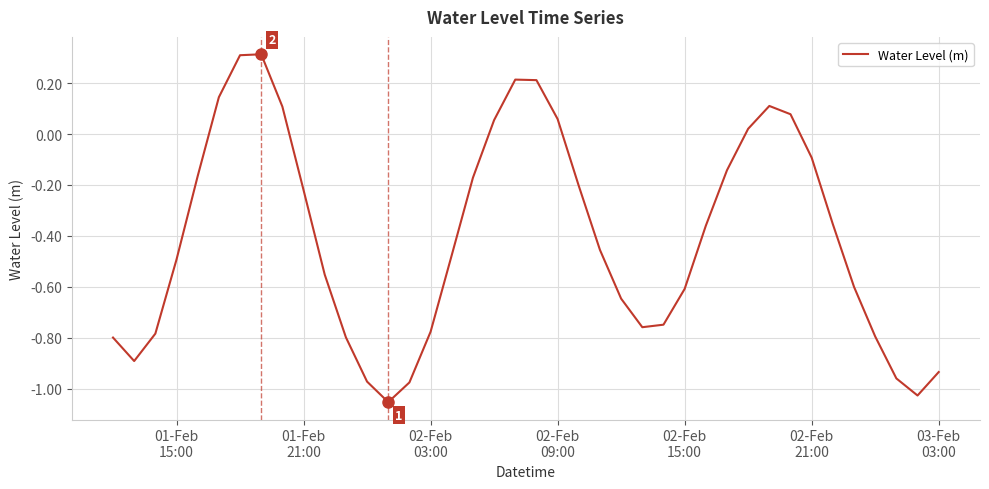

What is the greatest value displayed?

0.3